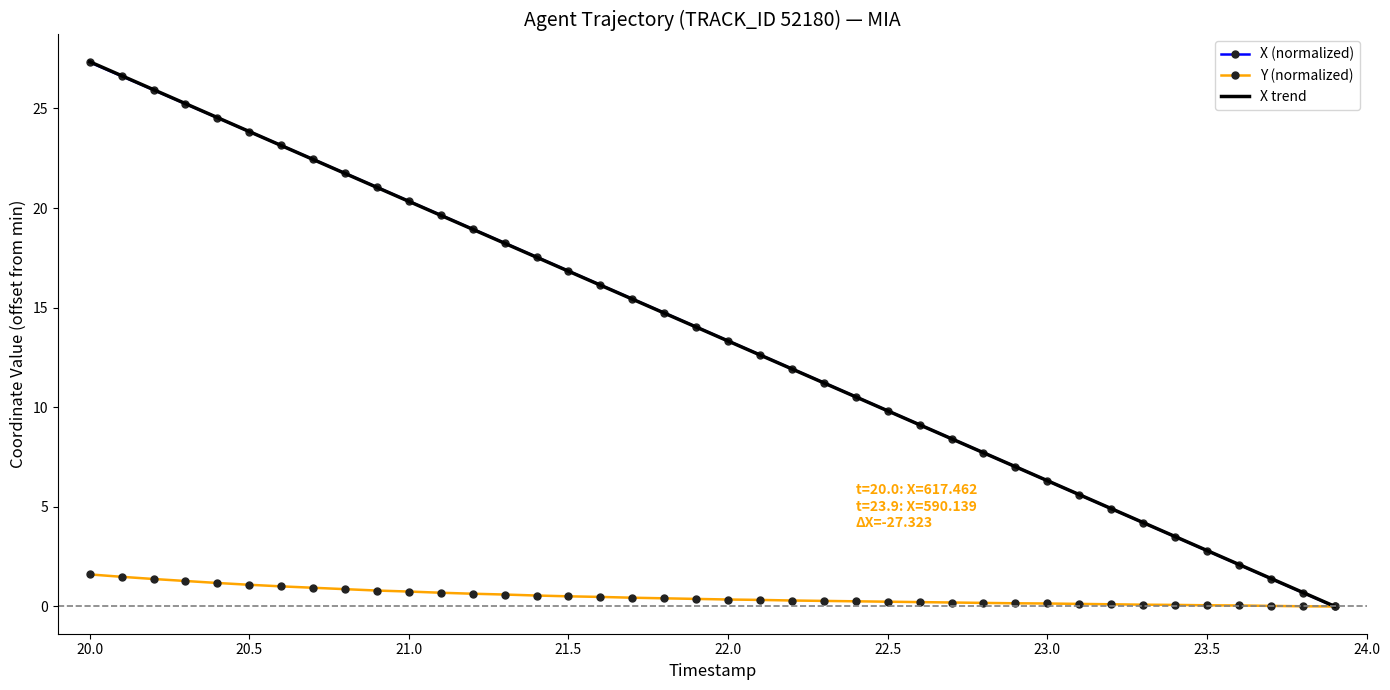

Which series has the widest spread of values?

X trend